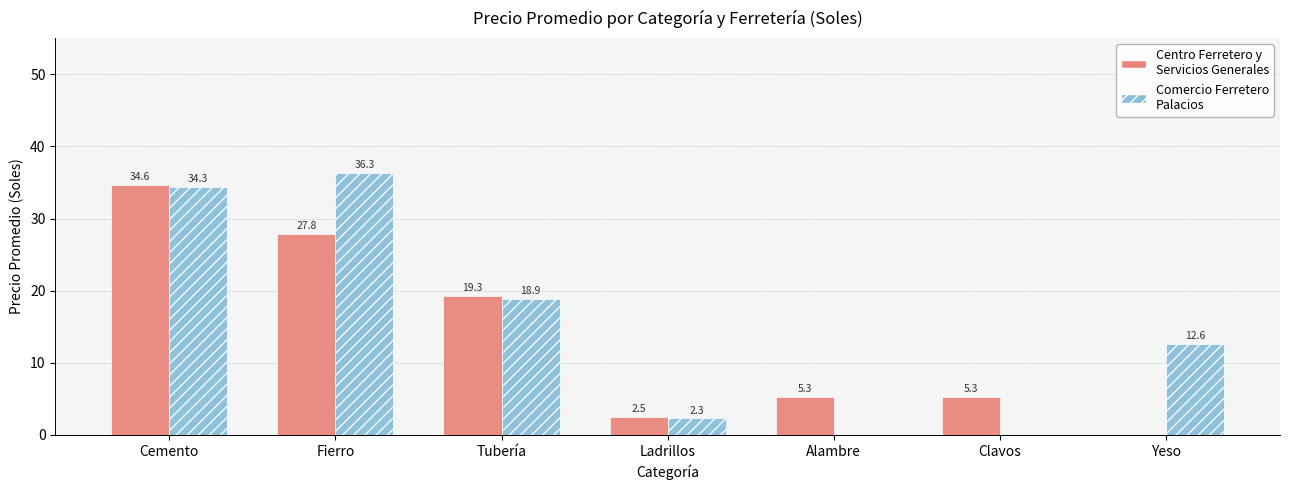

Which label corresponds to the largest value in the chart?

Fierro